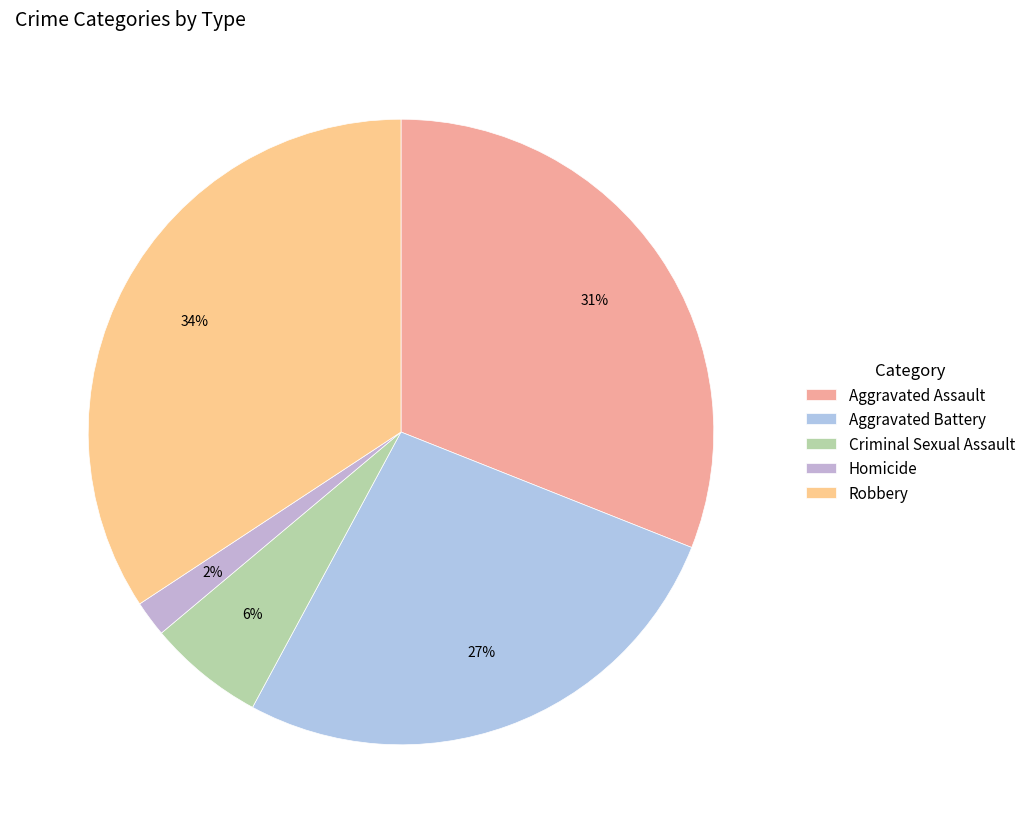

To the nearest percent, what is the average slice percentage?

20%